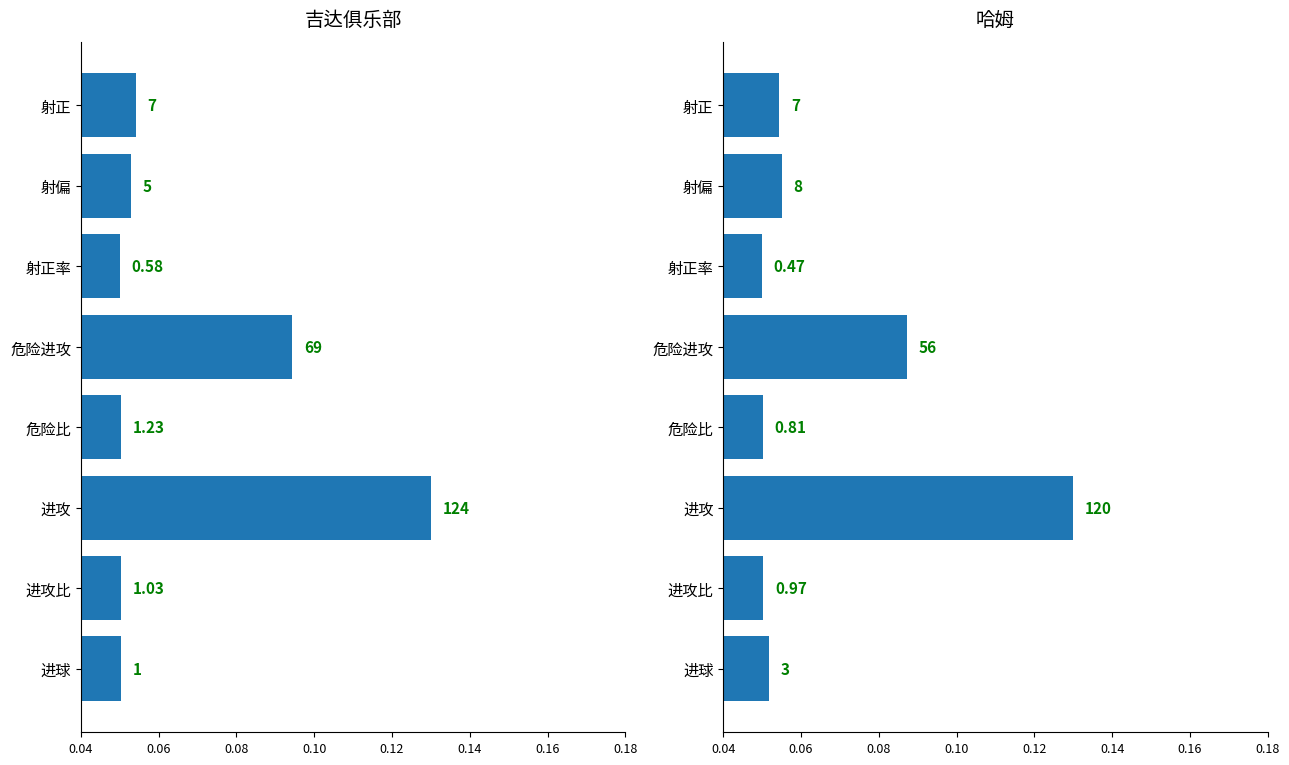

At how many categories does at least one series exceed 0?

8